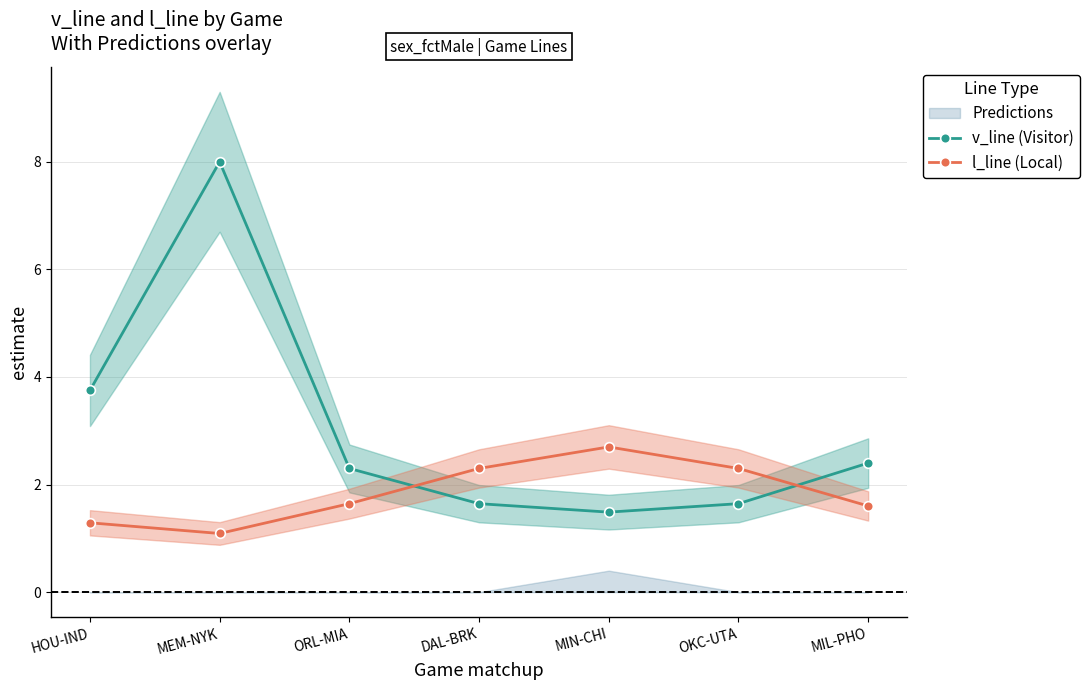

At HOU-IND, list the series in order from smallest to largest.

l_line (Local), v_line (Visitor)